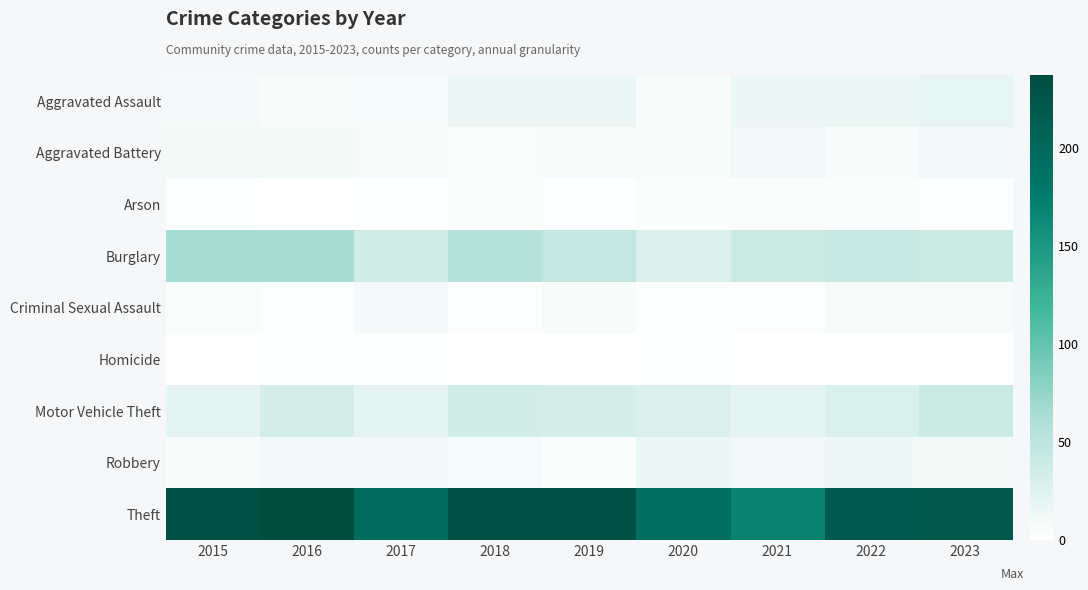

Between 2016 and 2023, which is larger?

2023